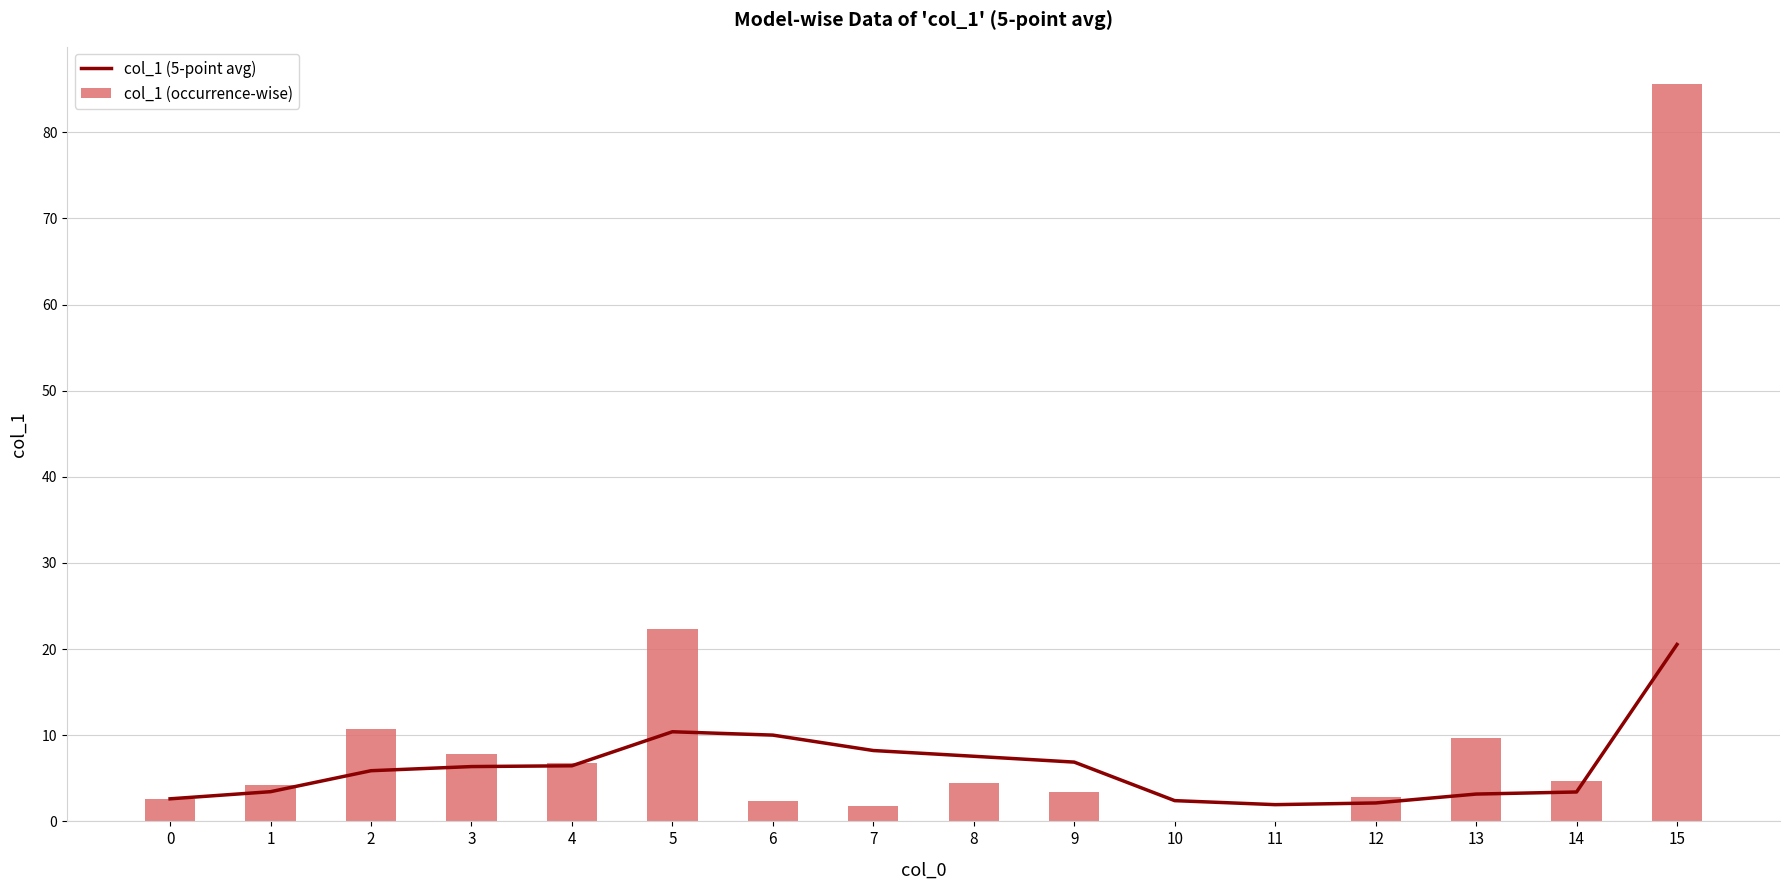

What is the sum of all col_1 (5-point avg) values?

101.5